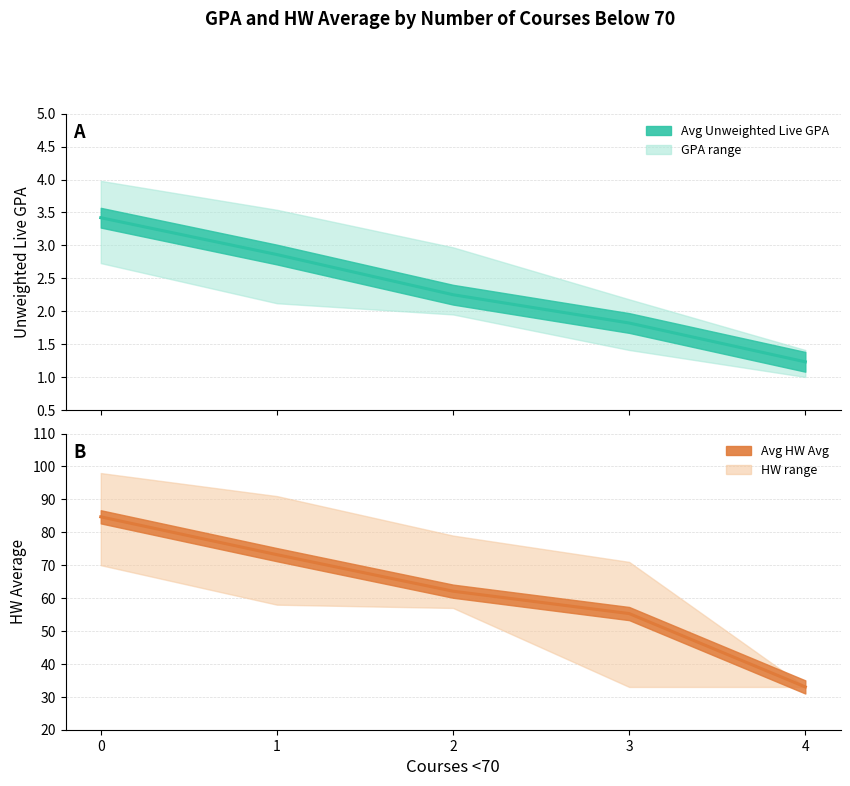

What are all the series names shown in the legend?

Avg Unweighted Live GPA, Avg HW Avg